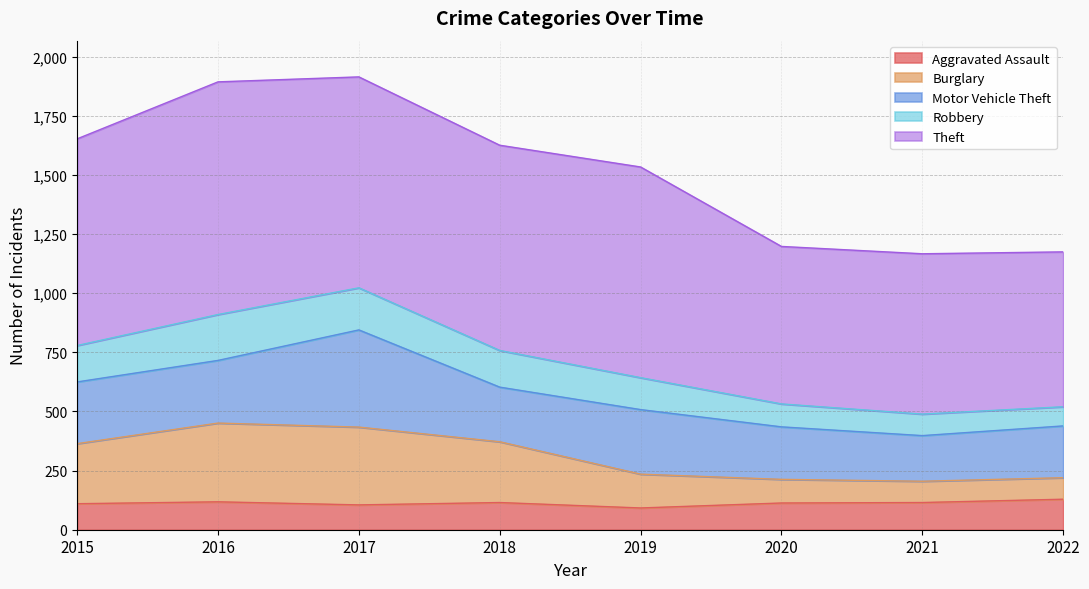

In Aggravated Assault, how many points are lower than both neighbors (excluding endpoints)?

2